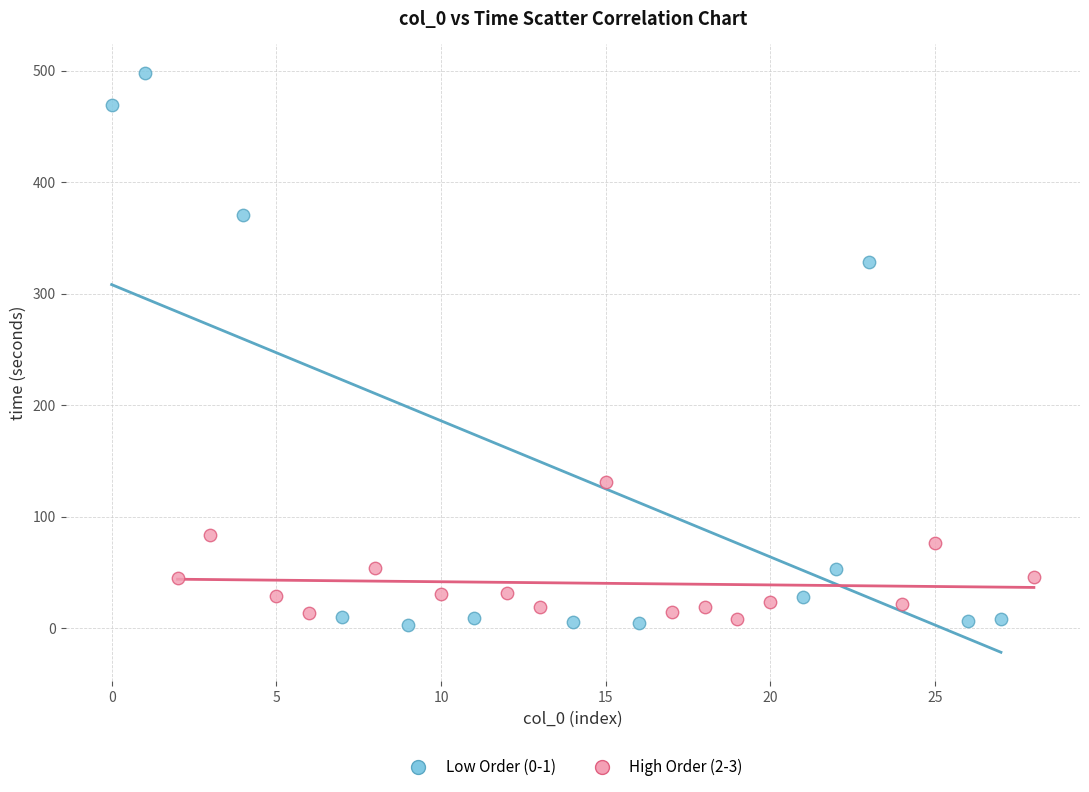

Which series has the largest Y range (max minus min)?

Low Order (0-1)